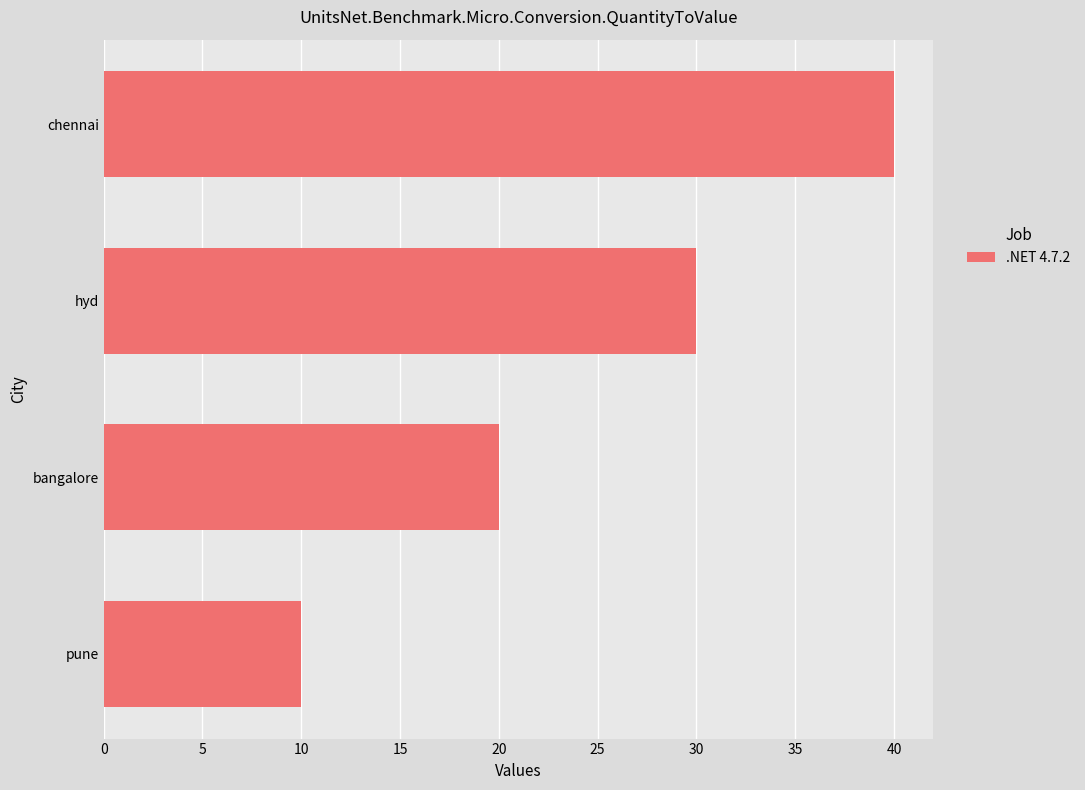

The chart shows a value of 40 at chennai. True or false?

True